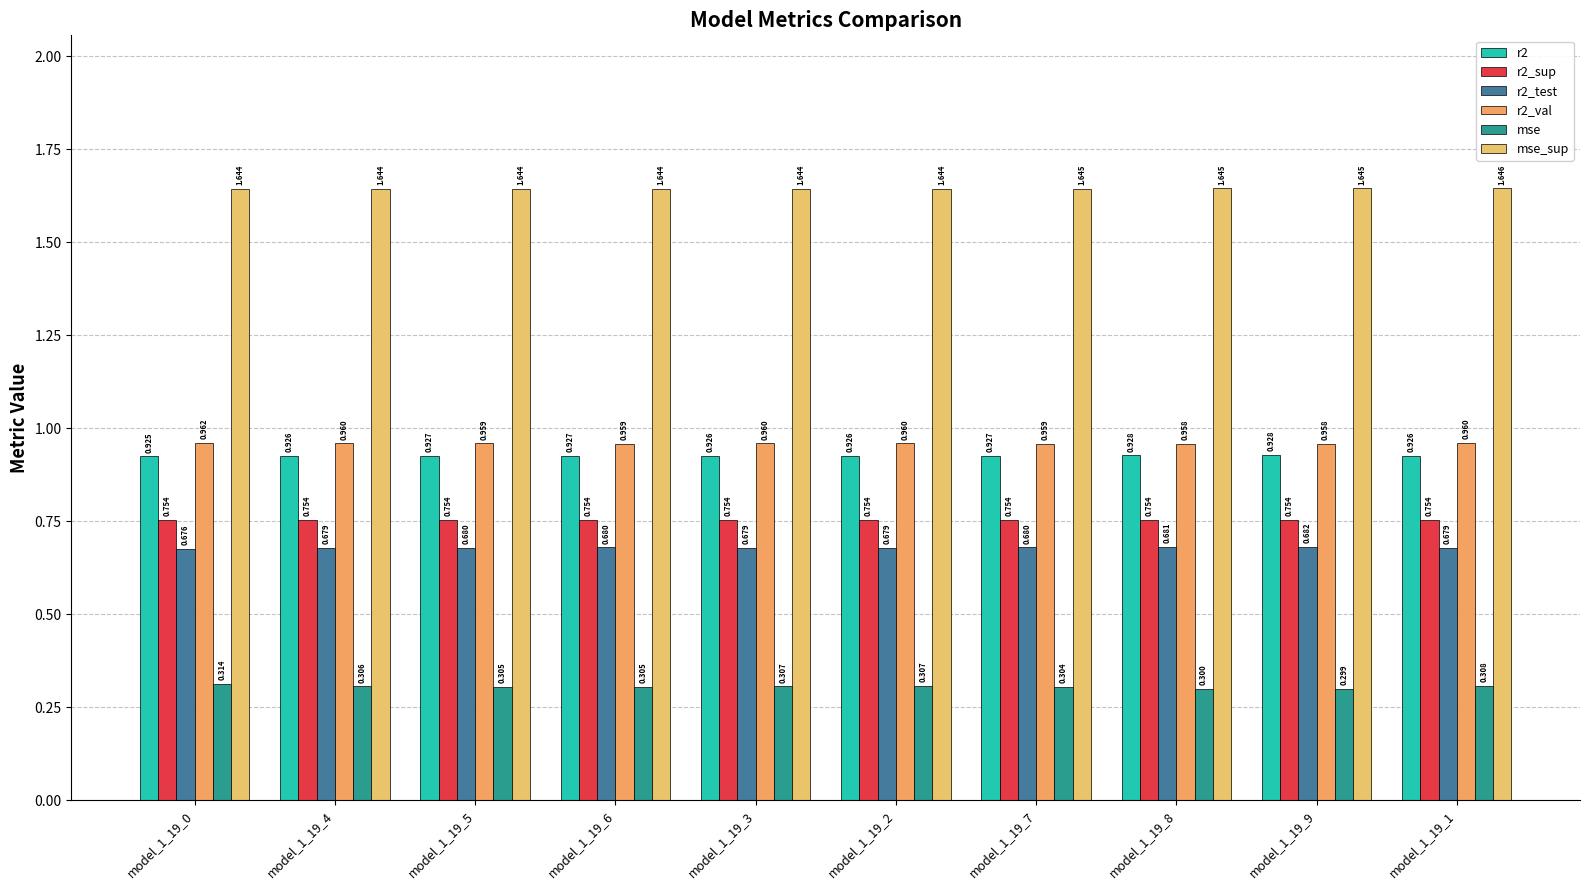

What is the spread (max minus min) of values at model_1_19_5?

1.3